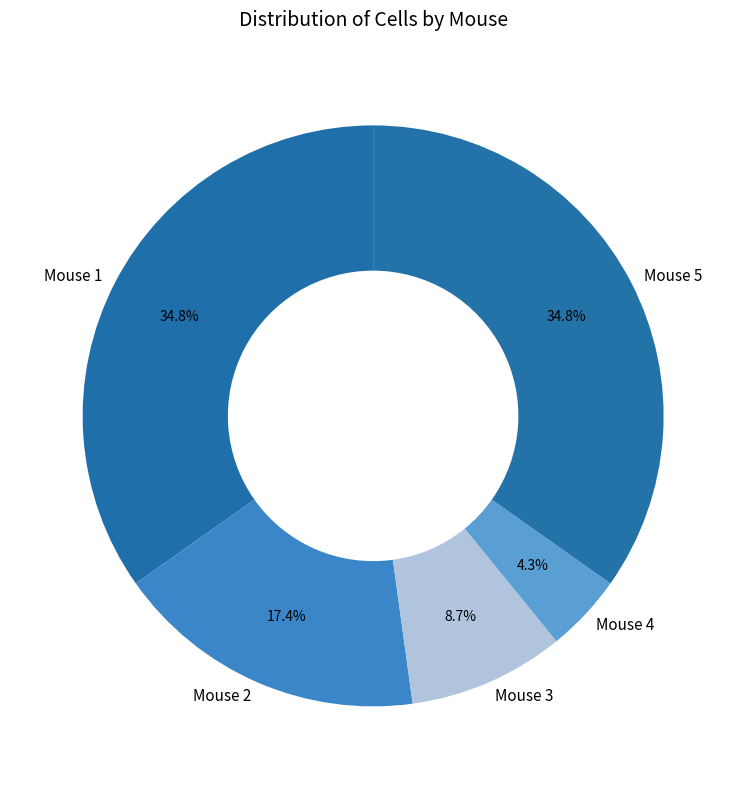

How many segments does this pie chart have?

5